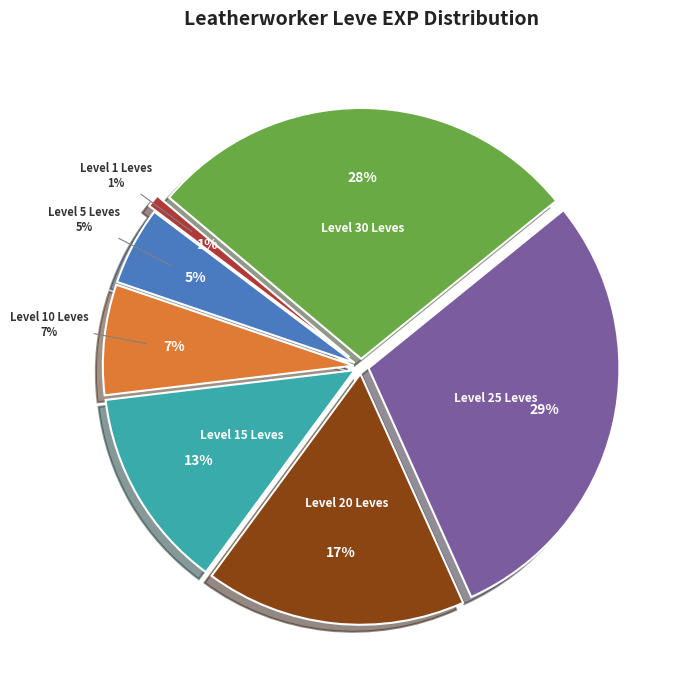

Is there a majority slice in this chart?

No